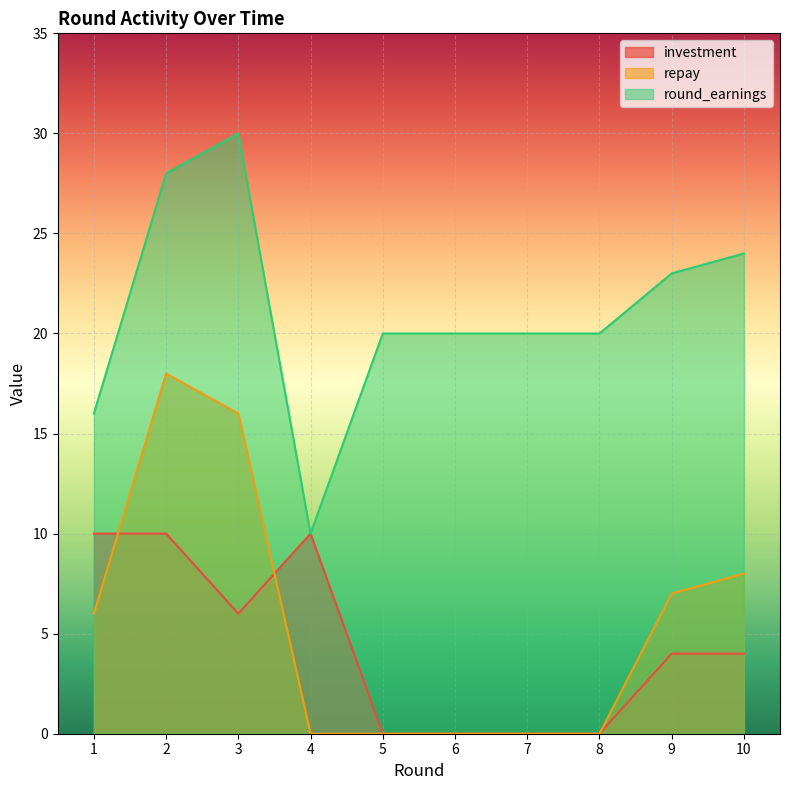

True or false: round_earnings and repay cross at least once.

False